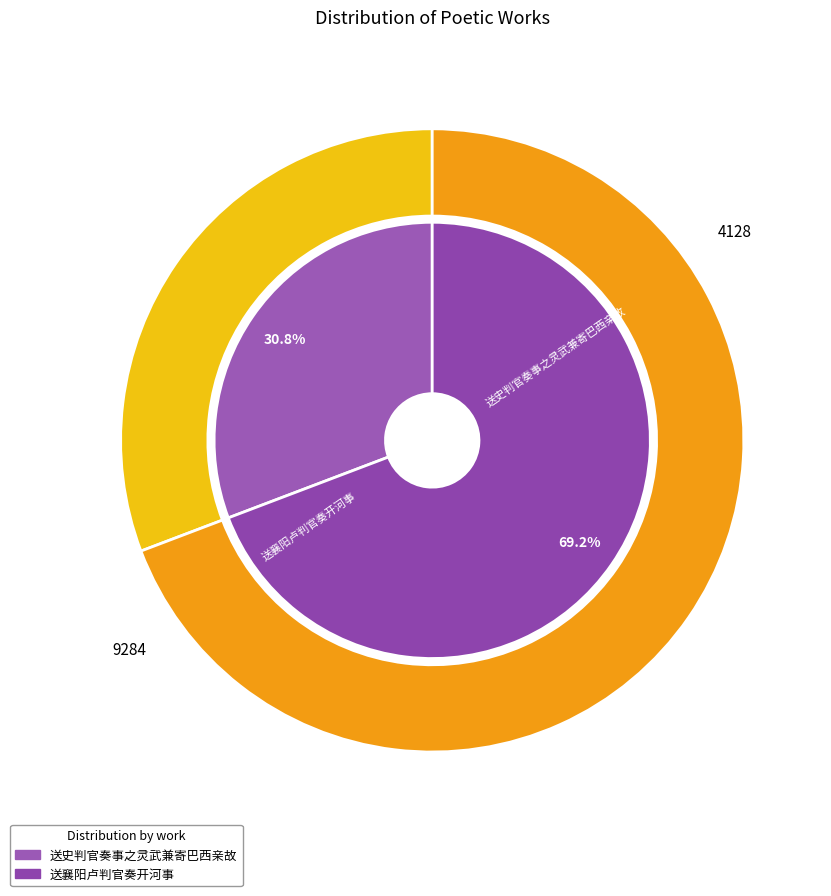

Is there any slice that represents more than half of the pie?

Yes